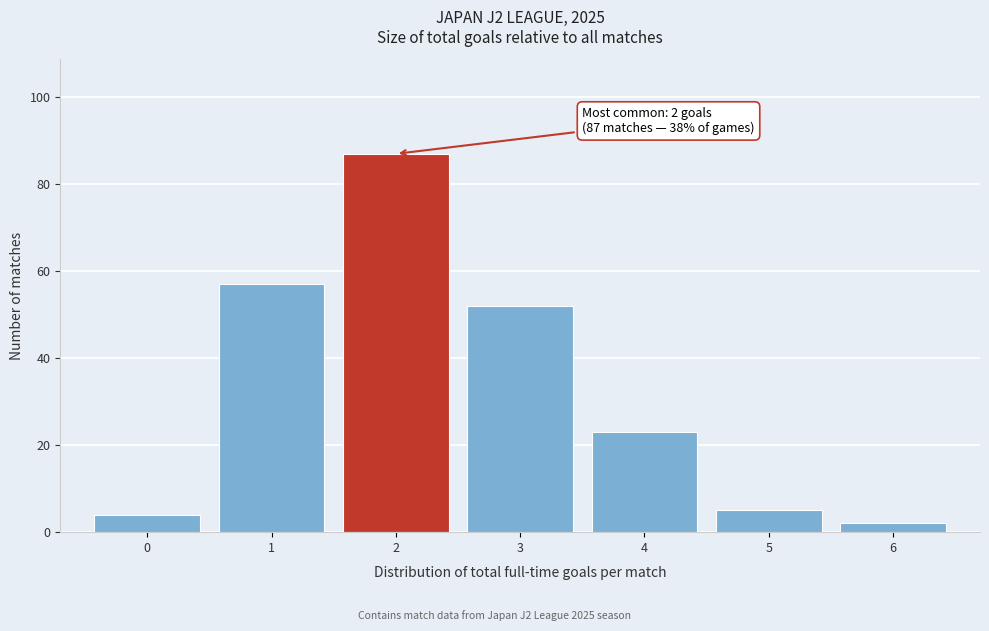

Which range on the x-axis has the tallest bar?

1.5 to 2.5